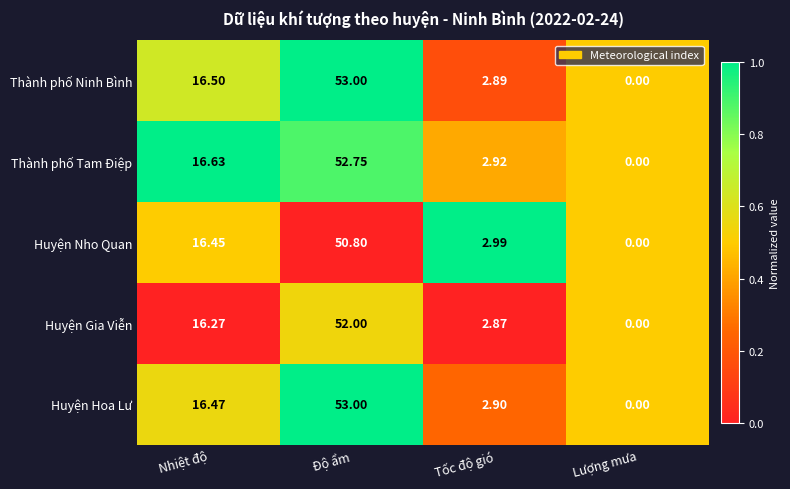

How many categories are shown in the chart?

4